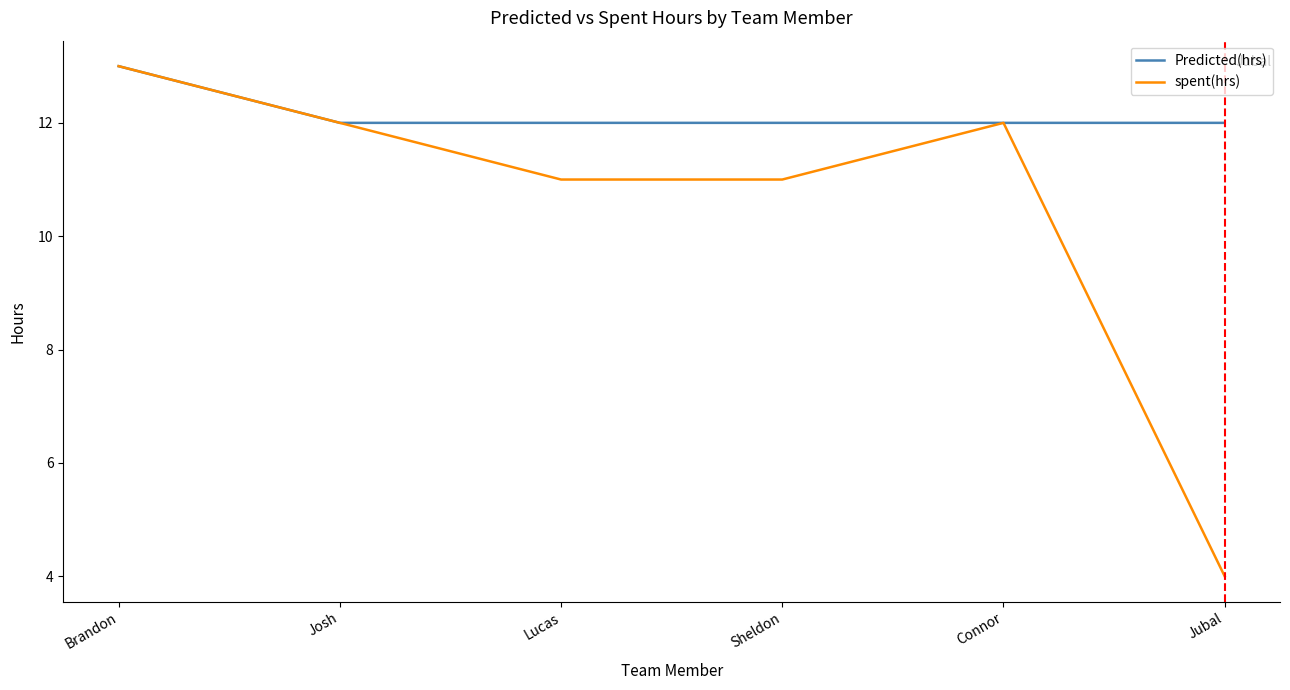

Rank the series by their average value, from highest to lowest.

Predicted(hrs), spent(hrs)